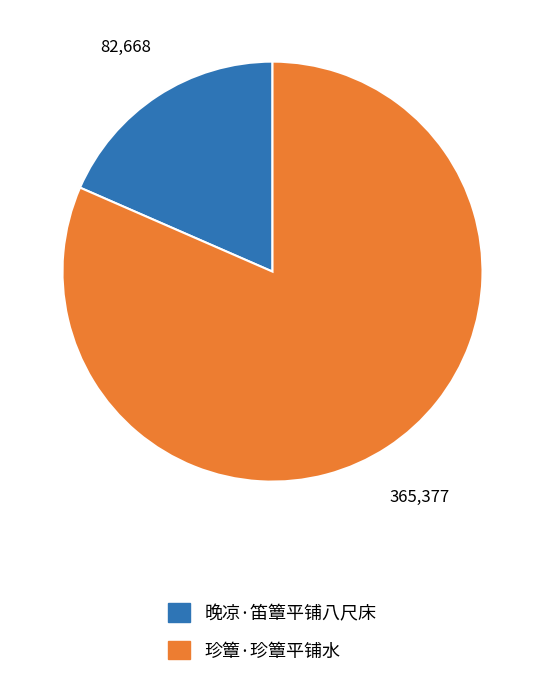

Which has a higher value, 晚凉·笛簟平铺八尺床 or 珍簟·珍簟平铺水?

珍簟·珍簟平铺水